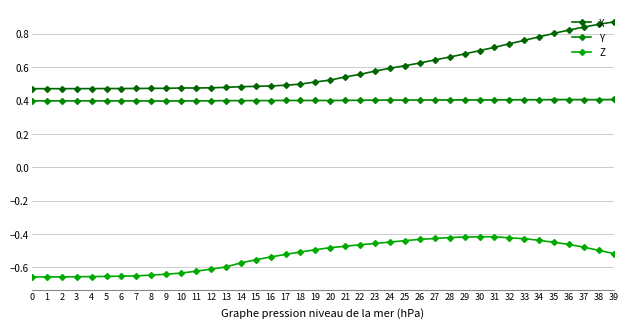

The value of Y at 39 is 0.6. True or false?

False